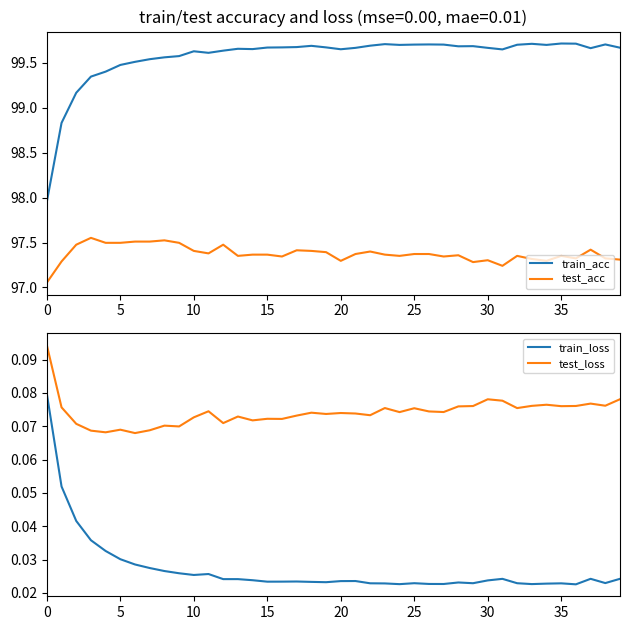

What is the sum of all test_loss values?

3.0